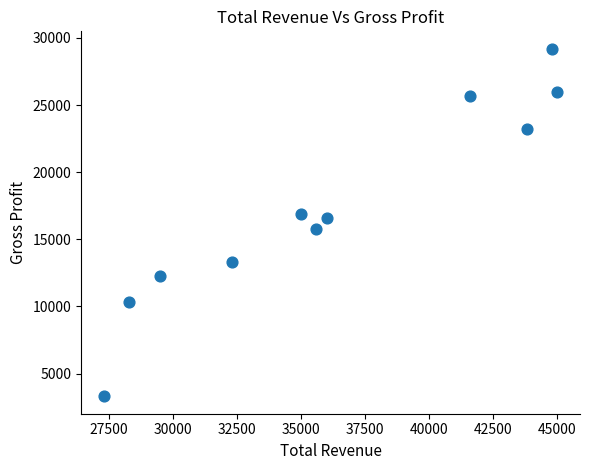

What is the range of X values (max minus min)?

17700